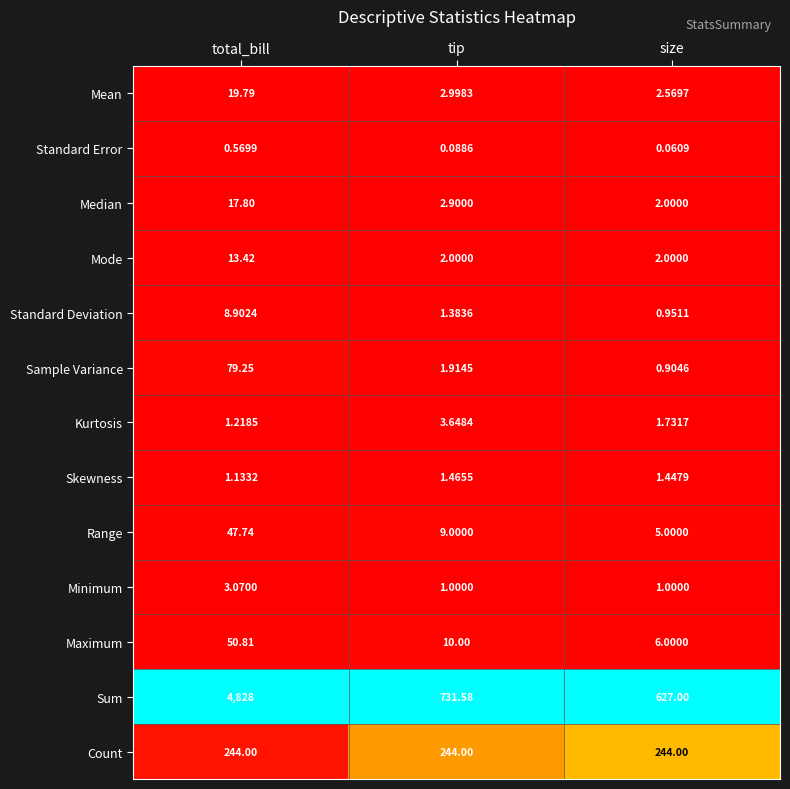

Which series has the largest range (max minus min)?

Sum